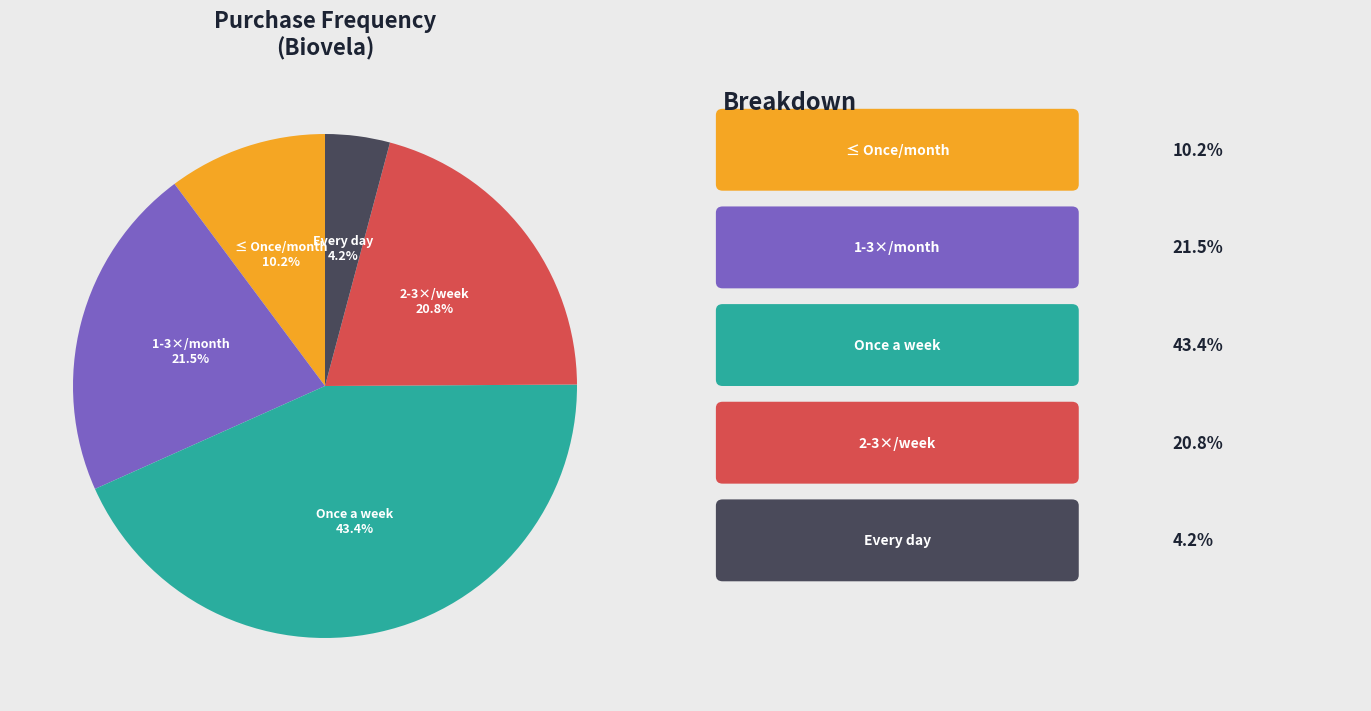

Is there a majority slice in this chart?

No